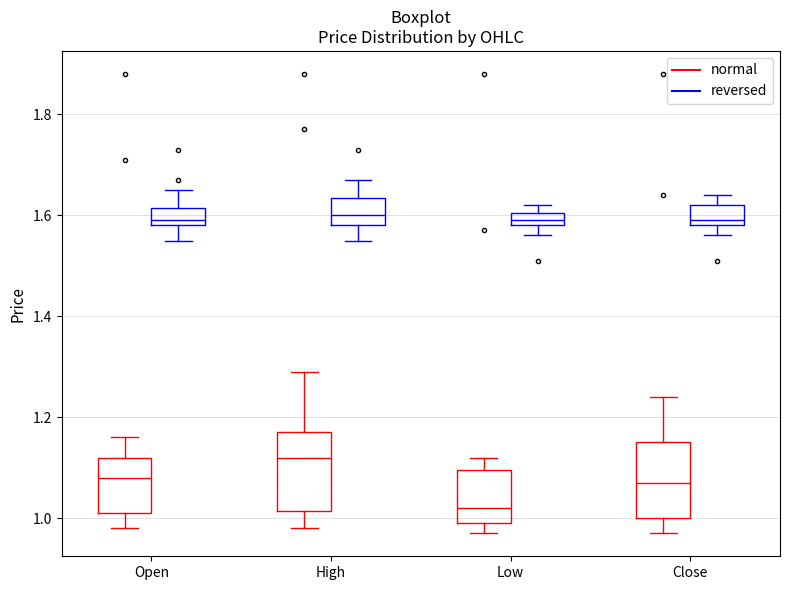

Where is the lower edge of the box for Close (reversed) on the y-axis? The values are not printed on the chart, so give them approximately, as read against the axis.

1.58